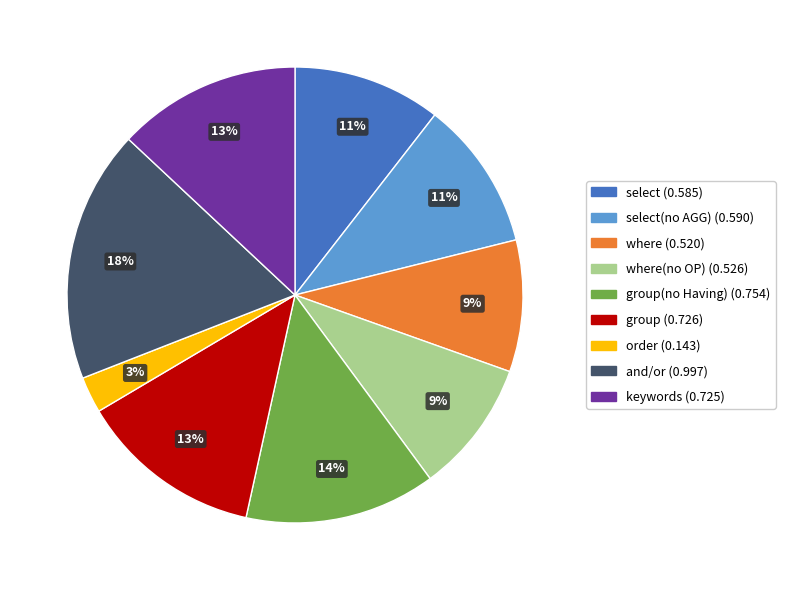

Count the number of slices in the pie.

9